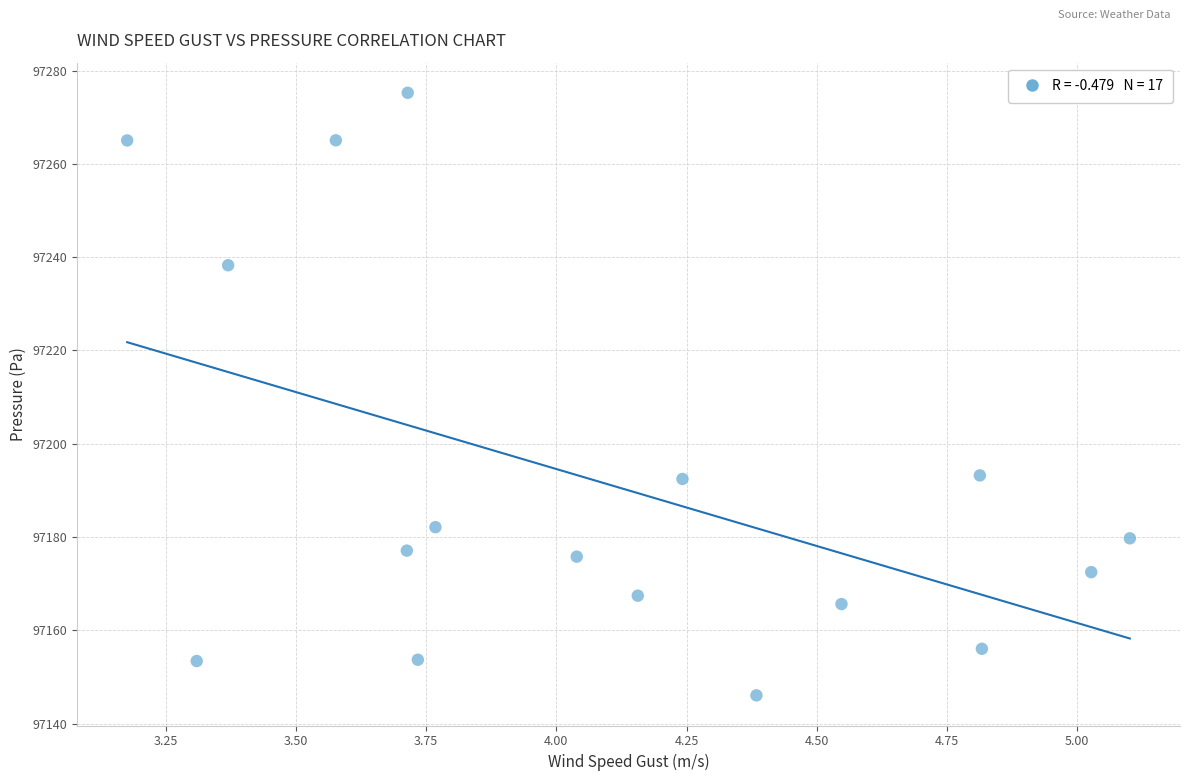

What is the range of X values (max minus min)?

1.9